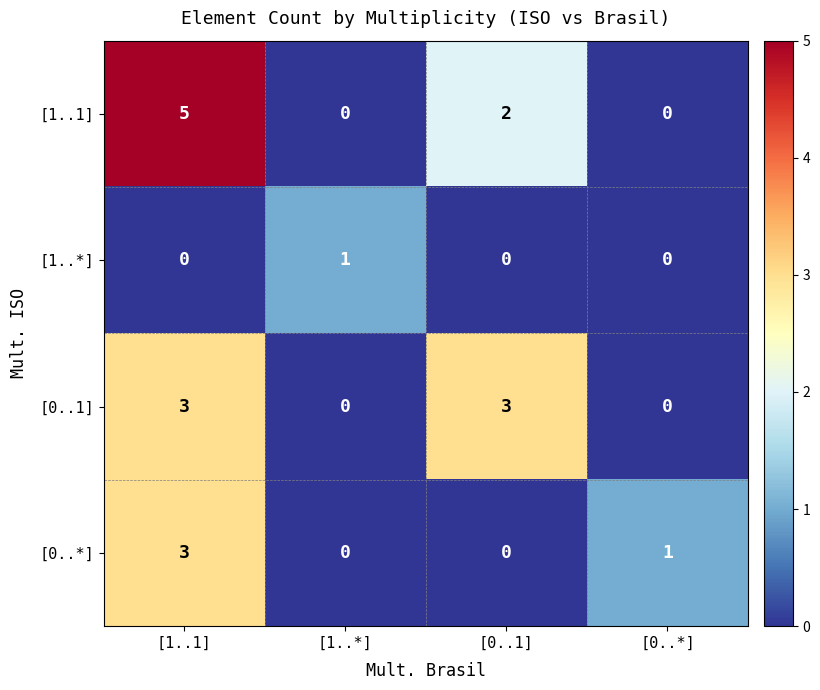

What is the total value across all series at [1..1]?

11